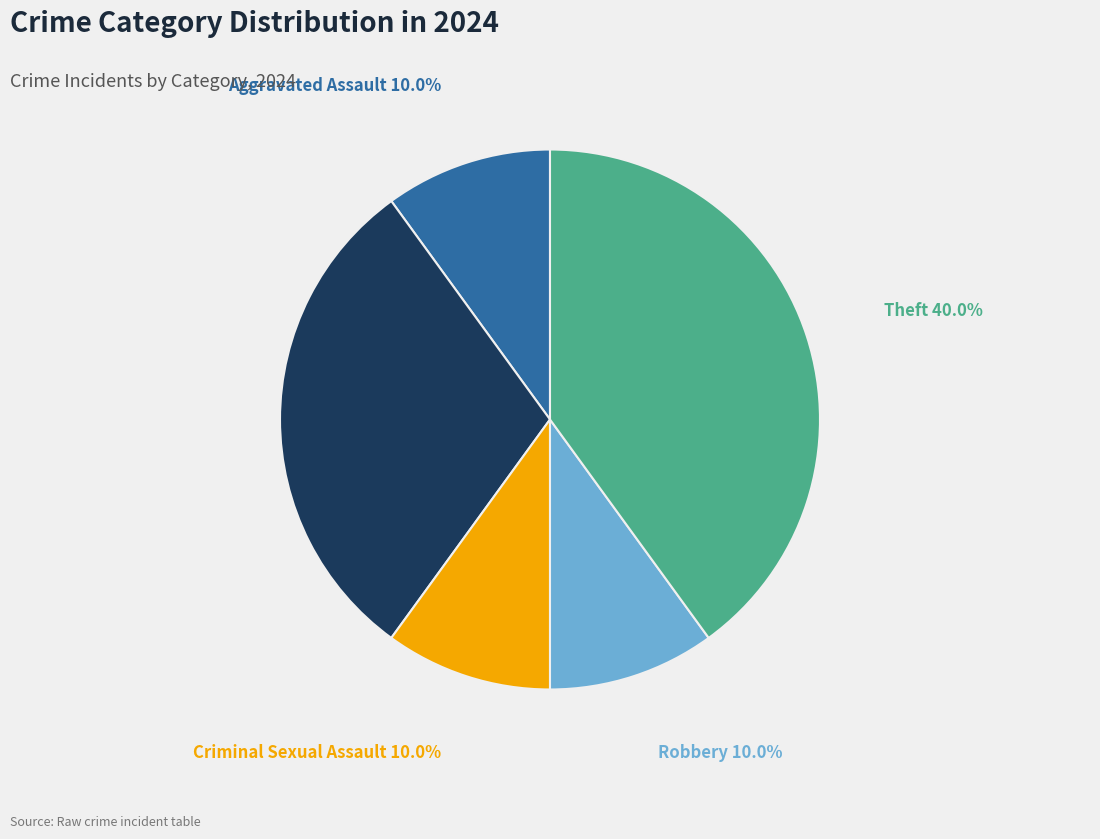

Is there any slice that represents more than half of the pie?

No